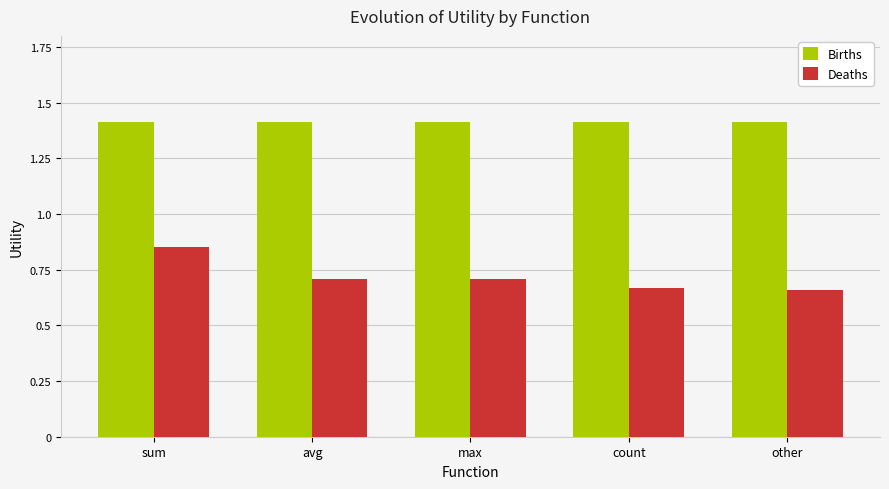

What are all the series names shown in the legend?

Births, Deaths